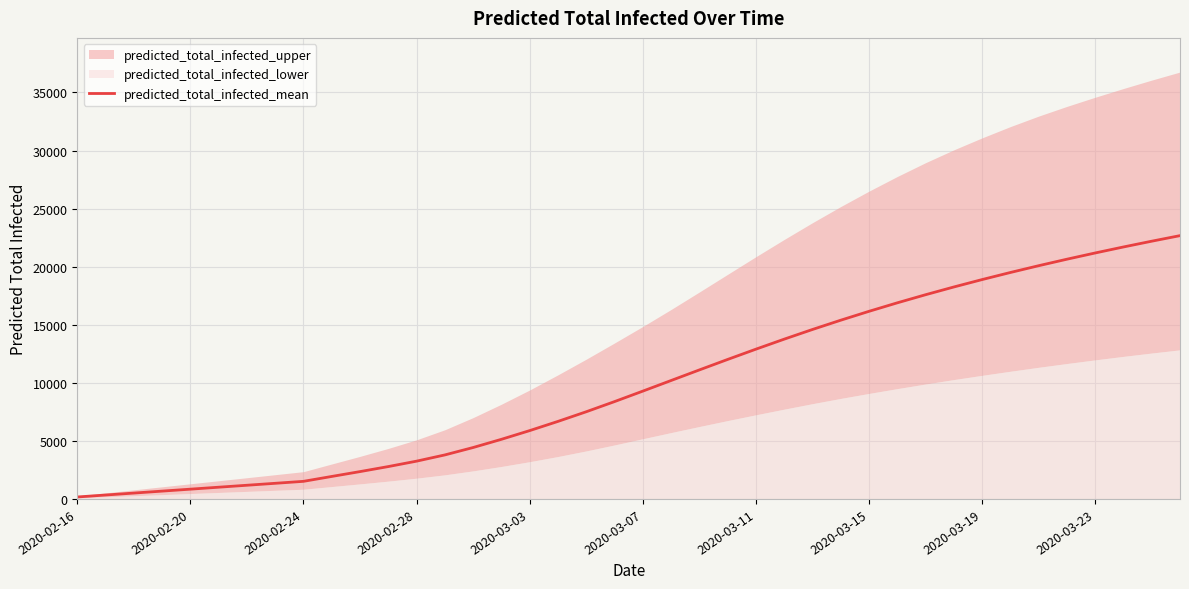

How many lines are shown in the chart?

1